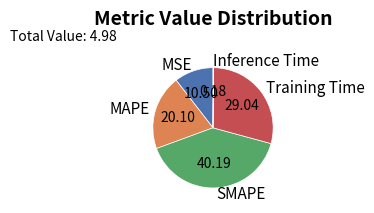

Do MAPE and SMAPE together represent more than half of the pie?

Yes